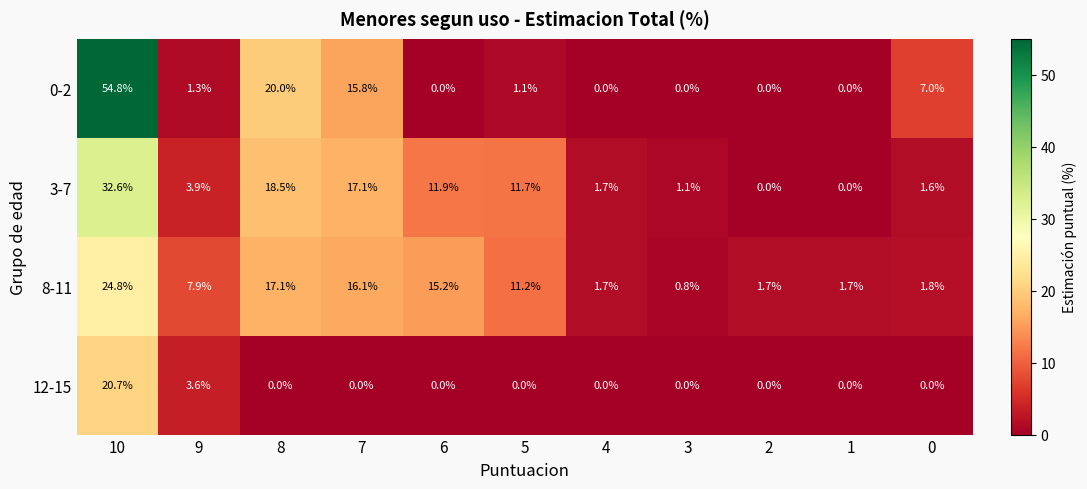

What is the sum of the 0-2 values at 7 and 0?

22.8